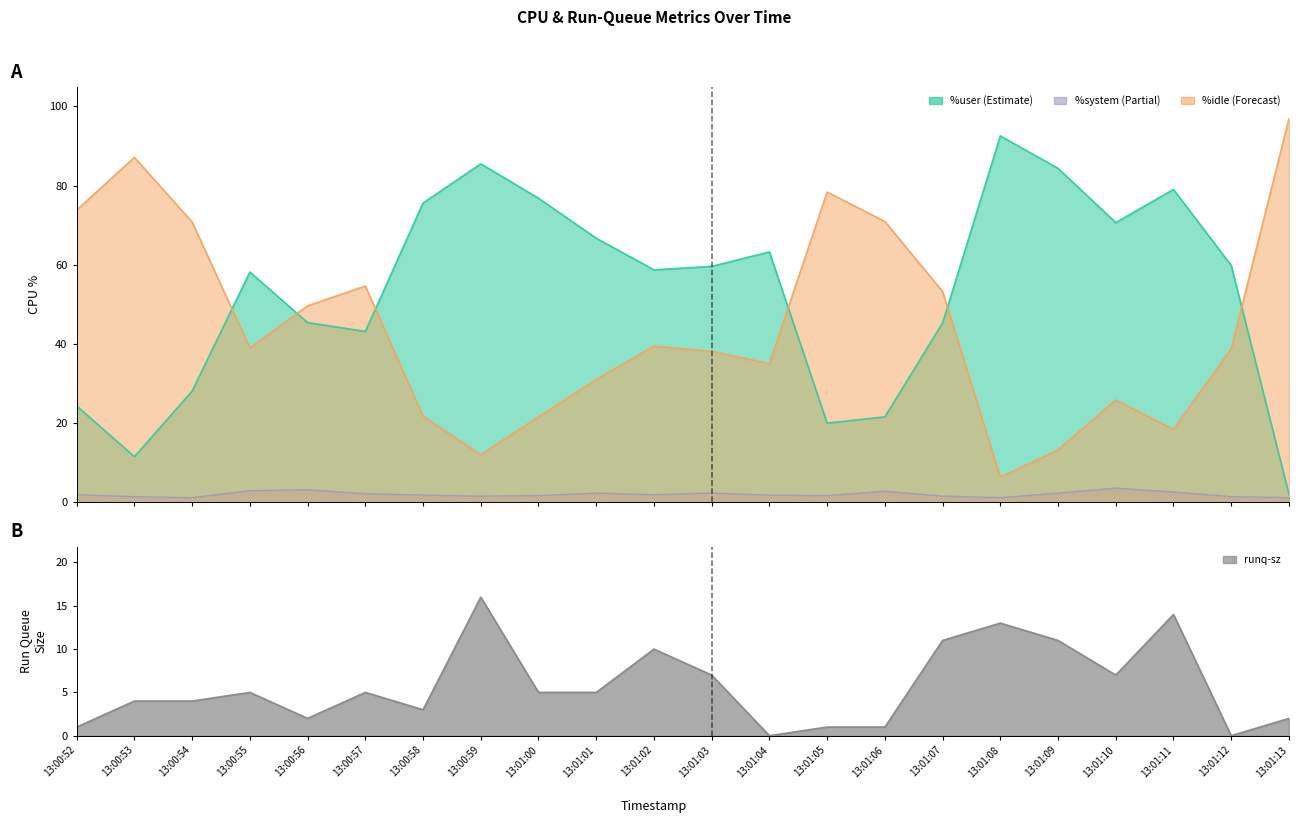

Where do %idle and runq-sz first cross each other?

13:00:58 and 13:00:59